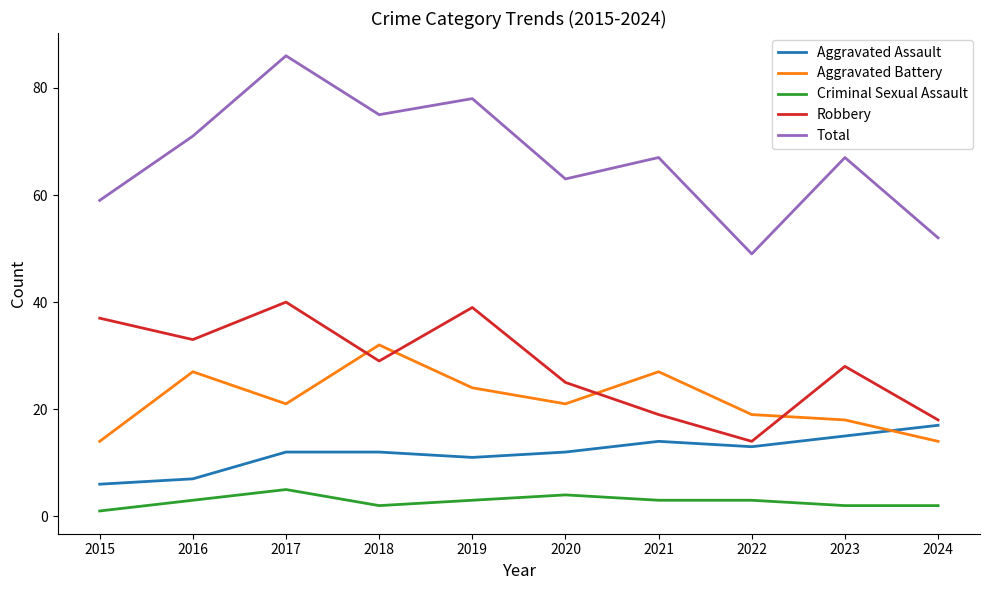

At which category is the sum across all series the highest?

2017